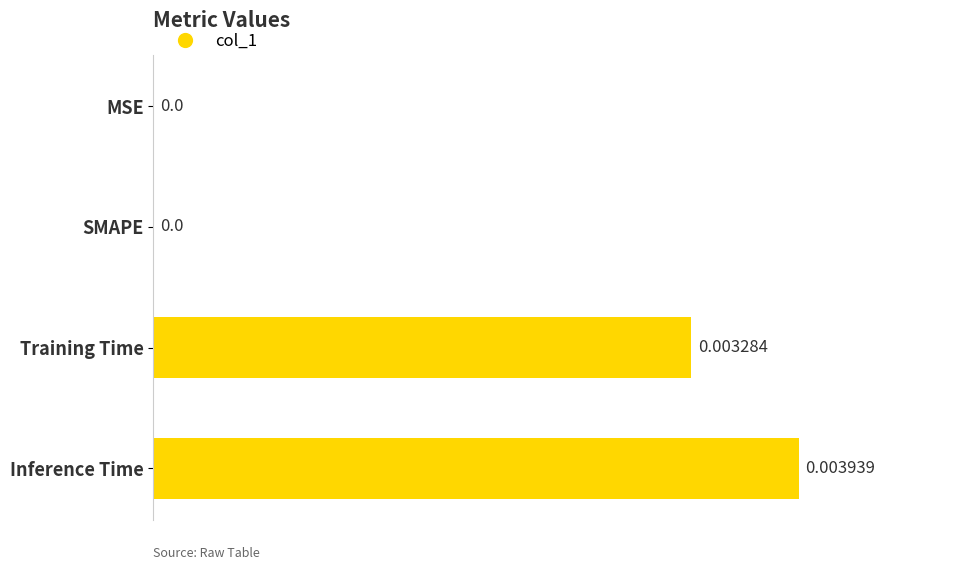

Which has a higher value, Inference Time or MSE?

Inference Time